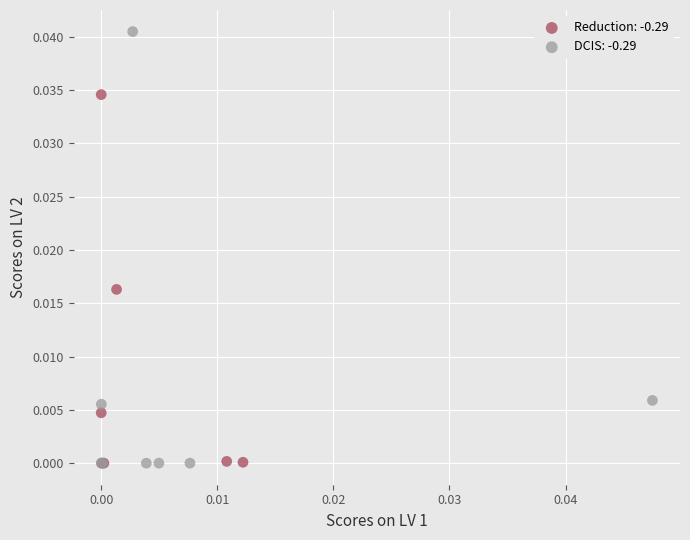

Which series has the widest spread of Y values?

DCIS: -0.29